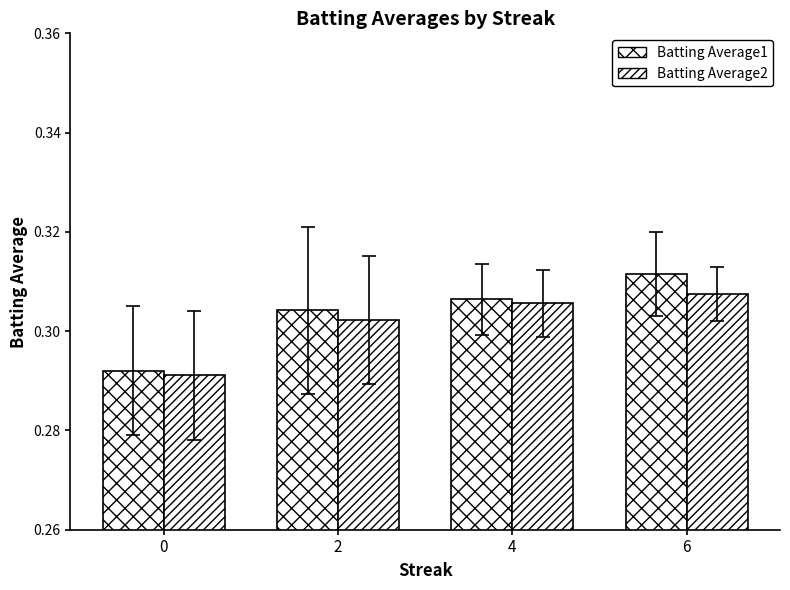

What is the approximate value of Batting Average1 at 2?

0.3